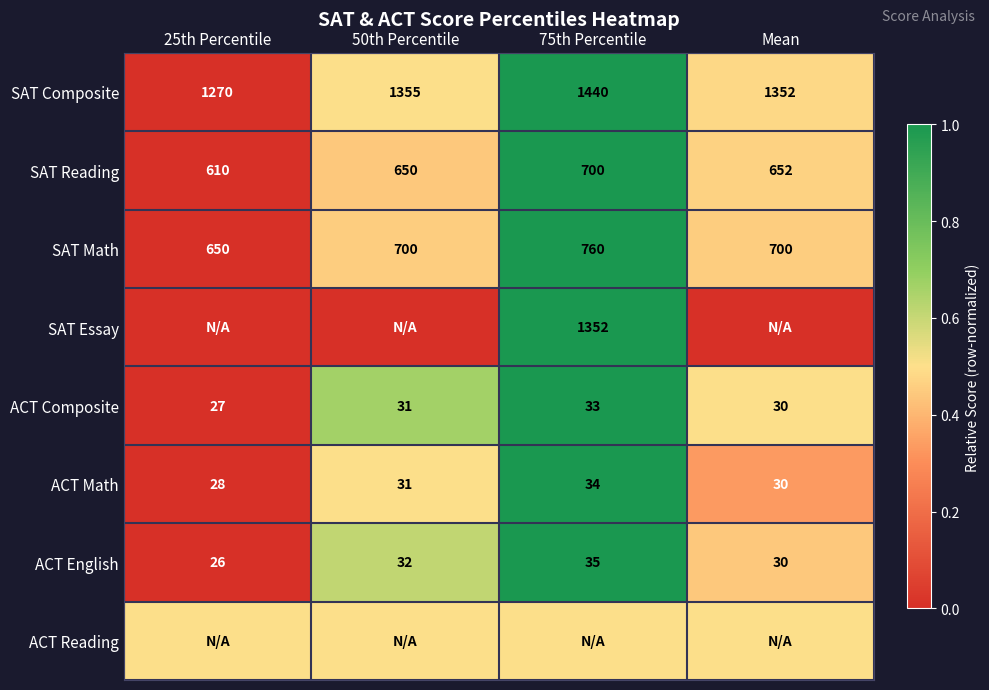

Is it true that SAT Essay equals 1352.0 at 75th Percentile?

True